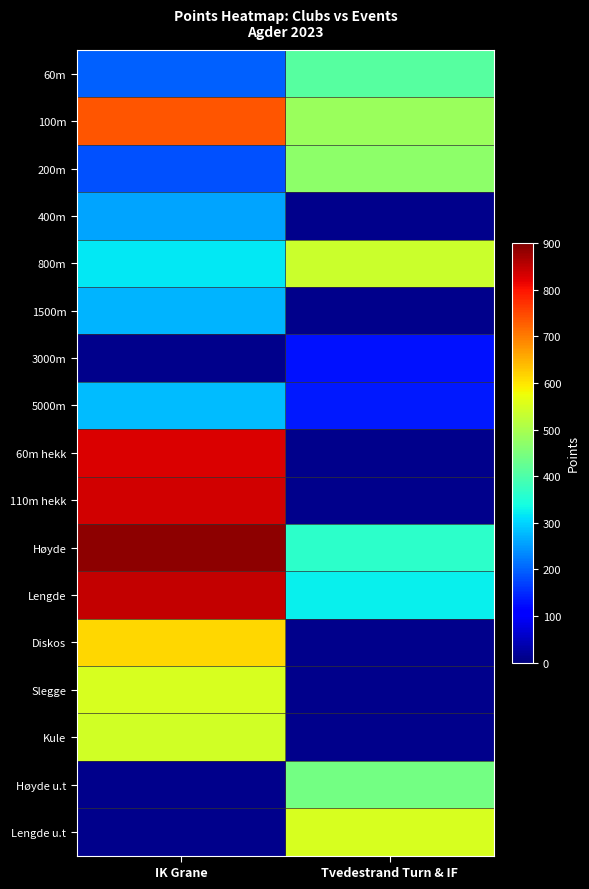

Which label corresponds to the largest value in the chart?

IK Grane